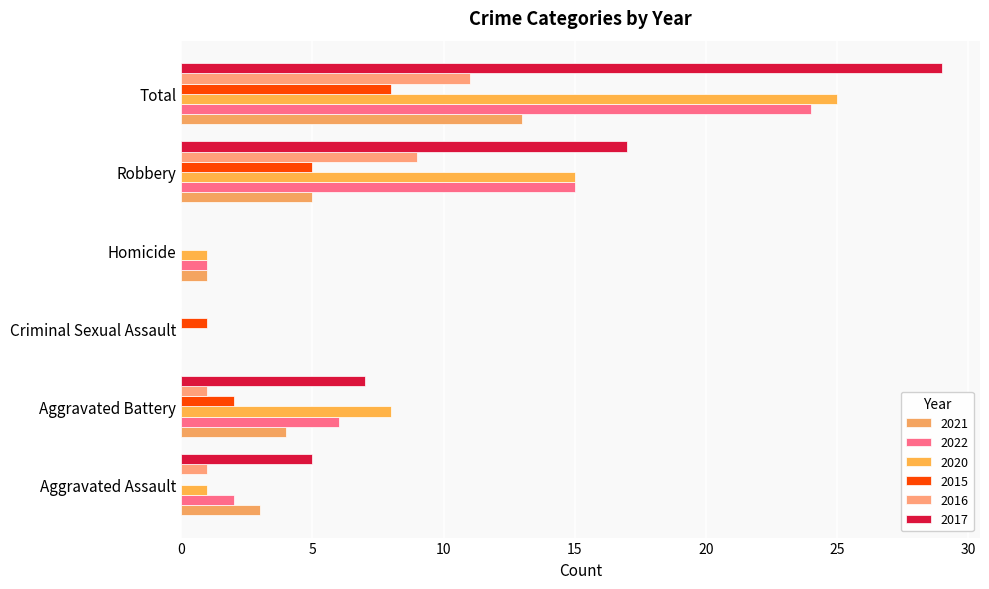

Rank the series at Robbery from highest to lowest value.

2017, 2022, 2020, 2016, 2021, 2015